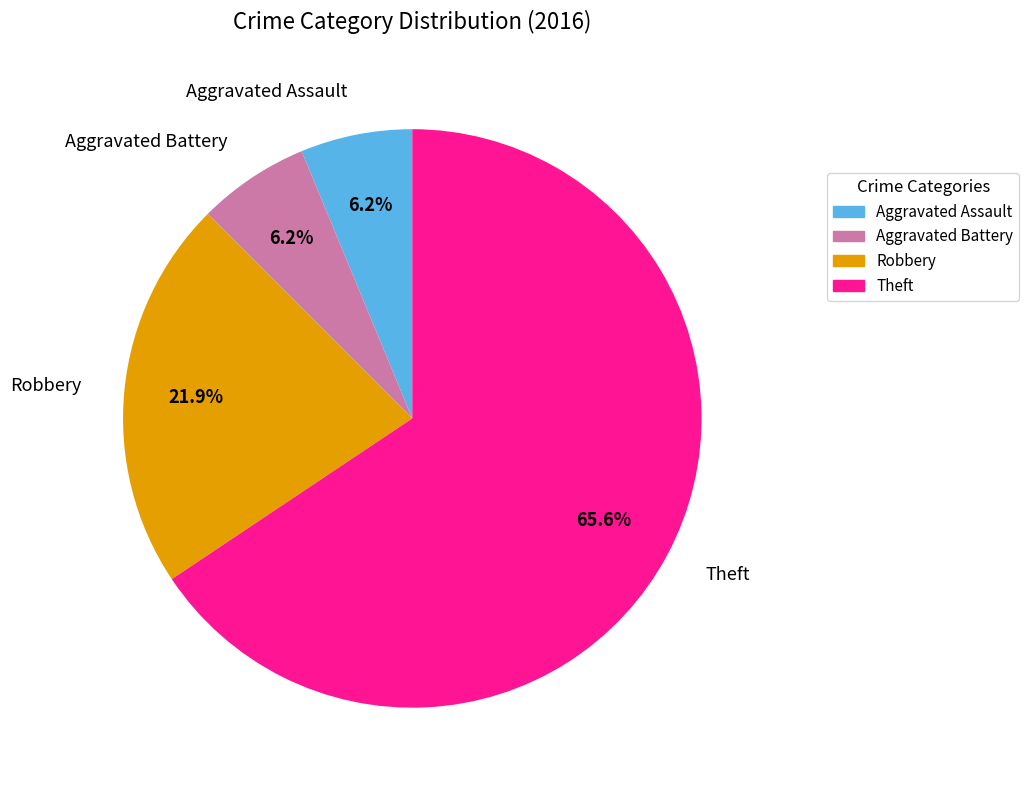

How many segments does this pie chart have?

4